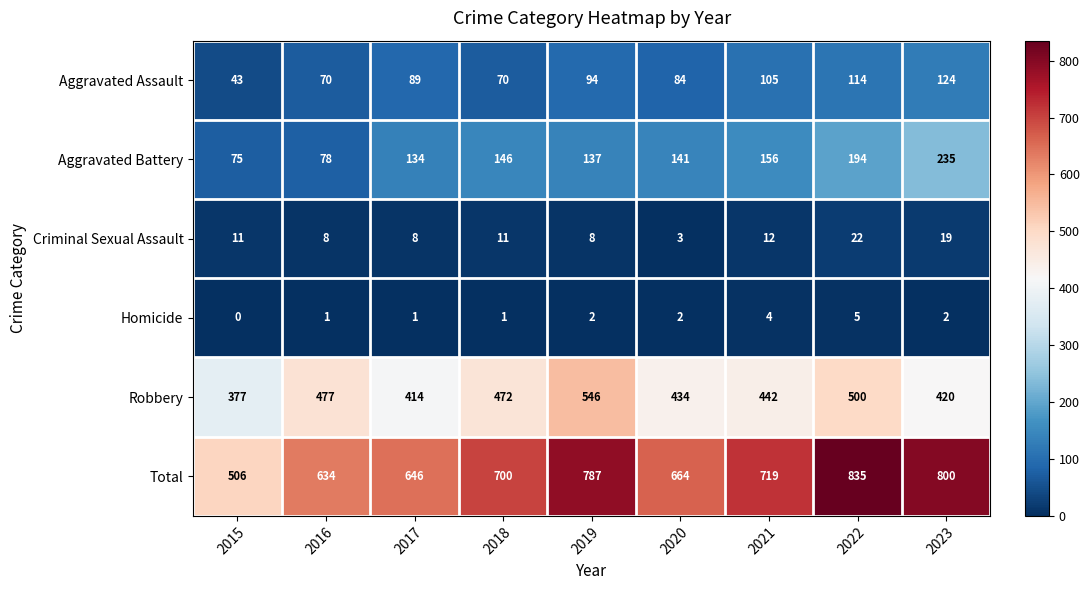

What is the difference between the highest and lowest values at 2023?

798